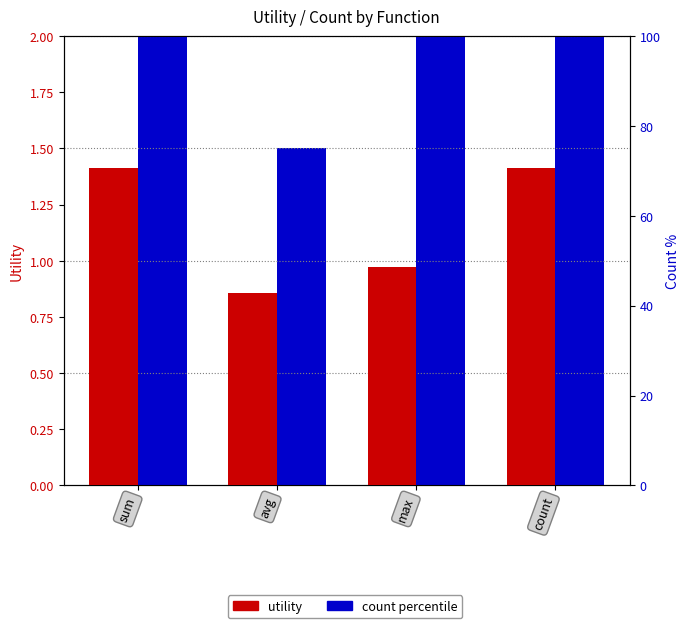

Which series changed the most between sum and avg?

count percentile